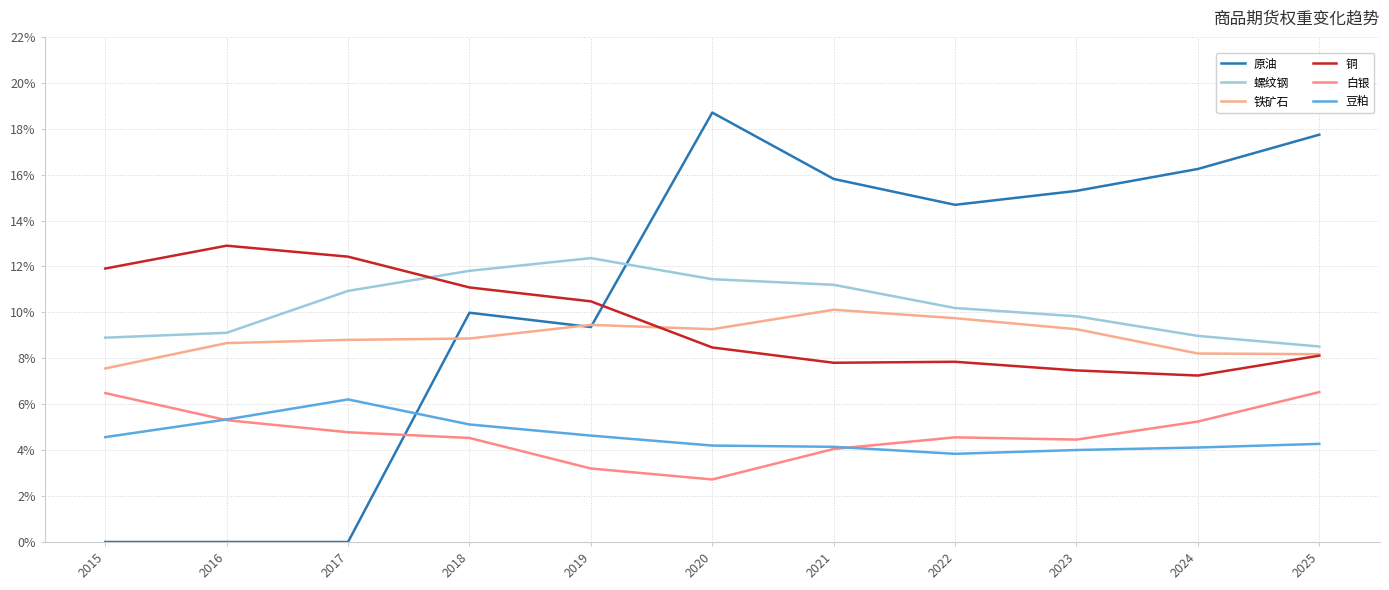

Reading right to left, list all the values displayed in this chart.

原油: 0.2	0.2	0.2	0.1	0.2	0.2	0.1	0.1	0.0	0.0	0.0
螺纹钢: 0.1	0.1	0.1	0.1	0.1	0.1	0.1	0.1	0.1	0.1	0.1
铁矿石: 0.1	0.1	0.1	0.1	0.1	0.1	0.1	0.1	0.1	0.1	0.1
铜: 0.1	0.1	0.1	0.1	0.1	0.1	0.1	0.1	0.1	0.1	0.1
白银: 0.1	0.1	0.0	0.0	0.0	0.0	0.0	0.0	0.0	0.1	0.1
豆粕: 0.0	0.0	0.0	0.0	0.0	0.0	0.0	0.1	0.1	0.1	0.0